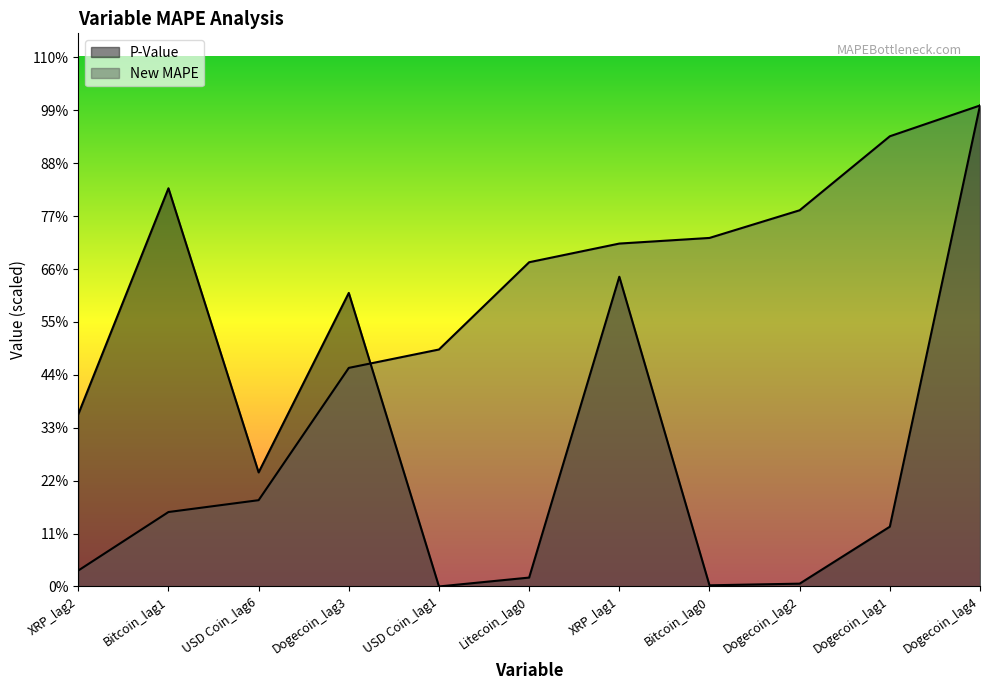

Does the chart display data point markers on the line(s)?

No